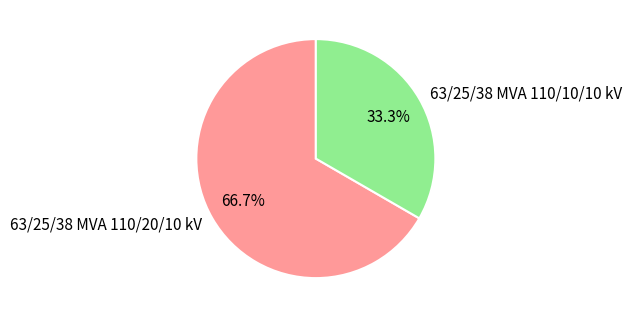

To the nearest percent, what is the average slice percentage?

50%